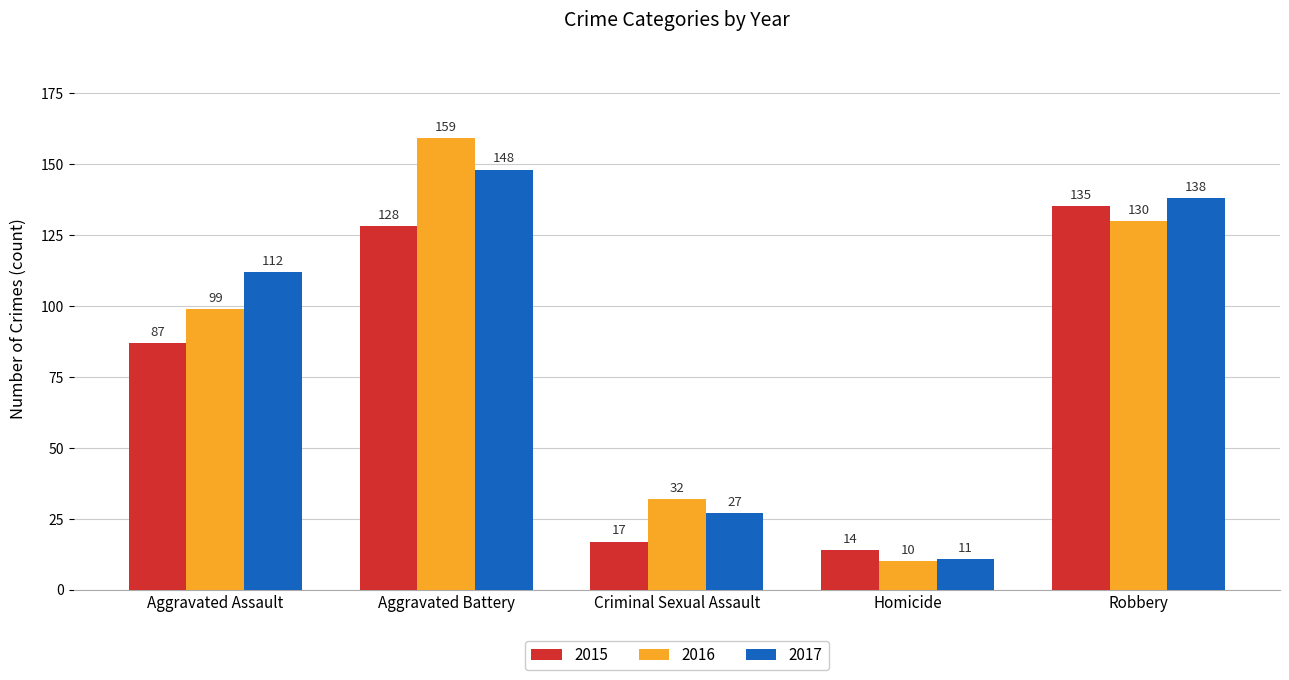

What is the difference between the highest and lowest values at Criminal Sexual Assault?

15